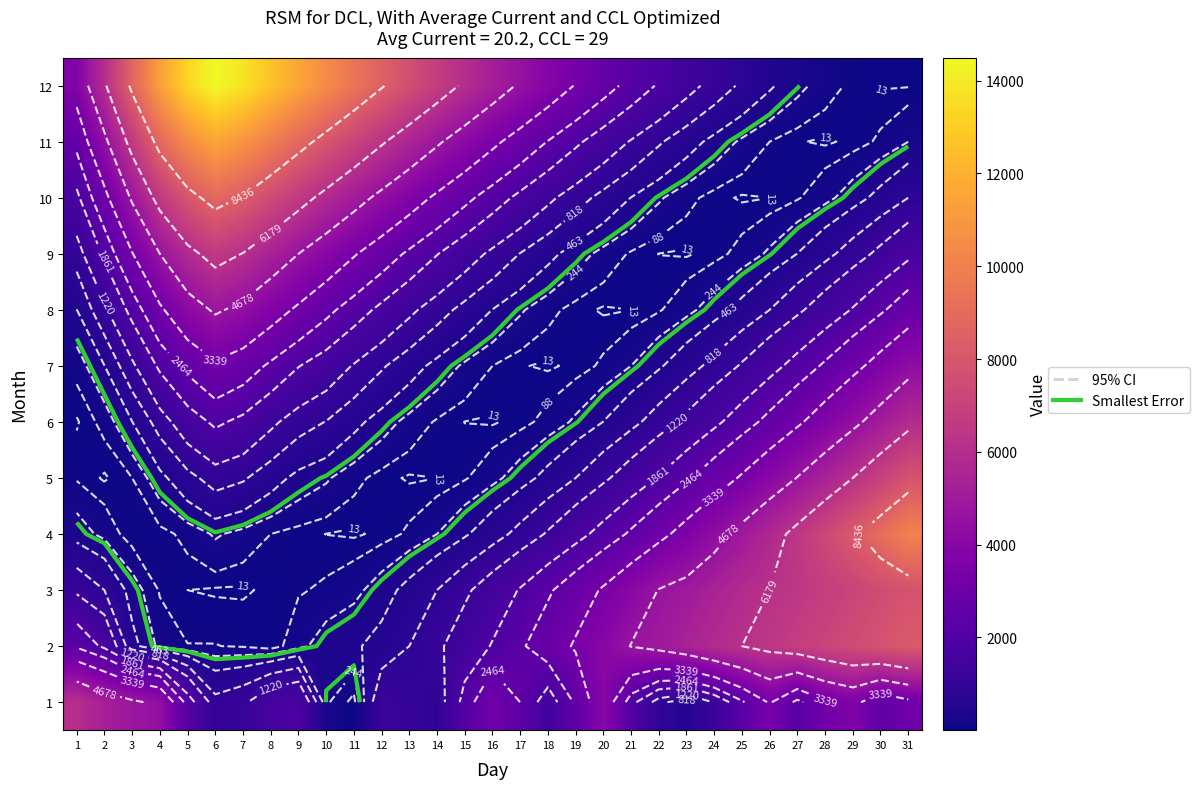

At which category is the sum across all series the highest?

6